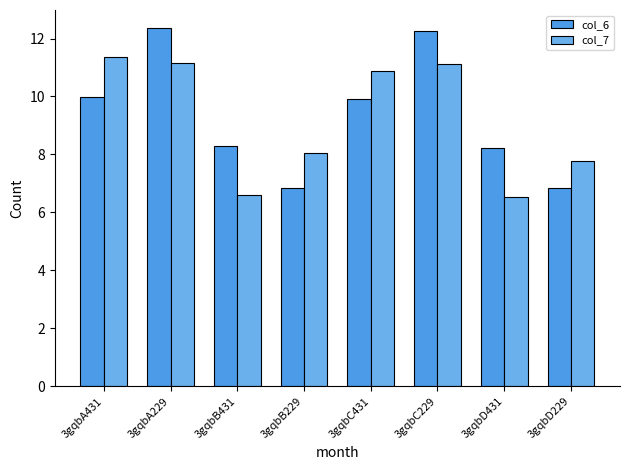

How many values in the col_7 series are below 10?

4